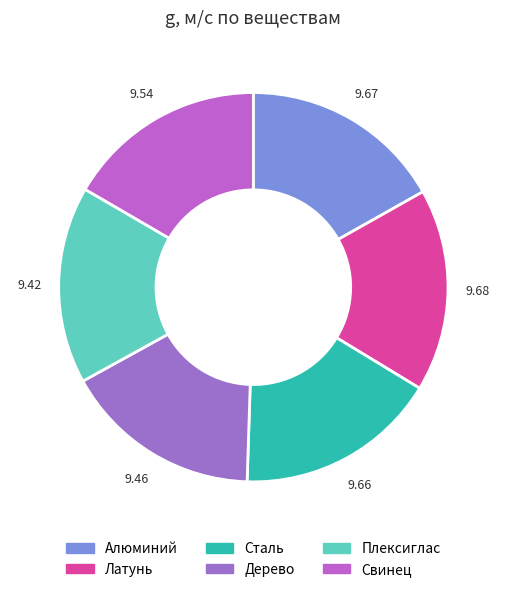

How many slices are in this pie chart?

6